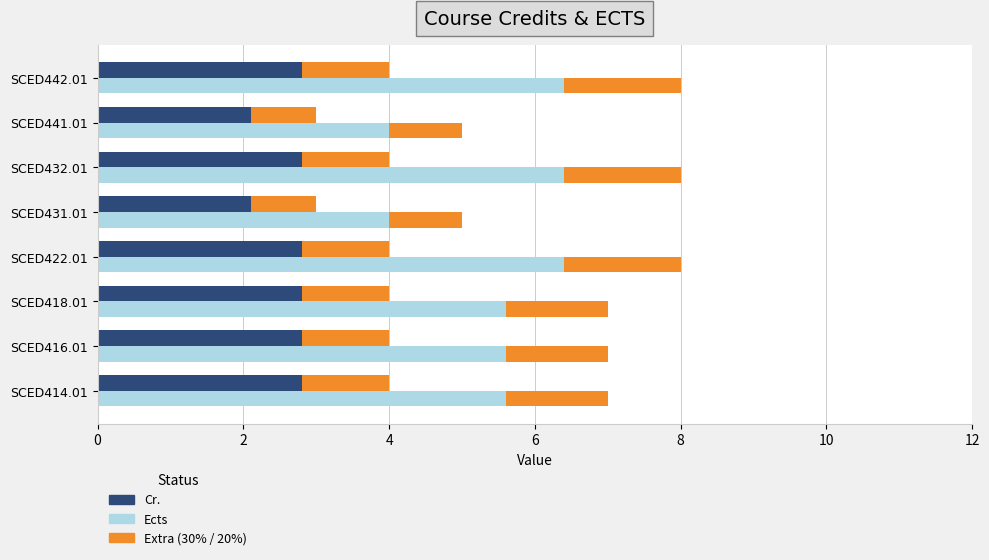

Count the Cr. values in the range 4 to 5.

6